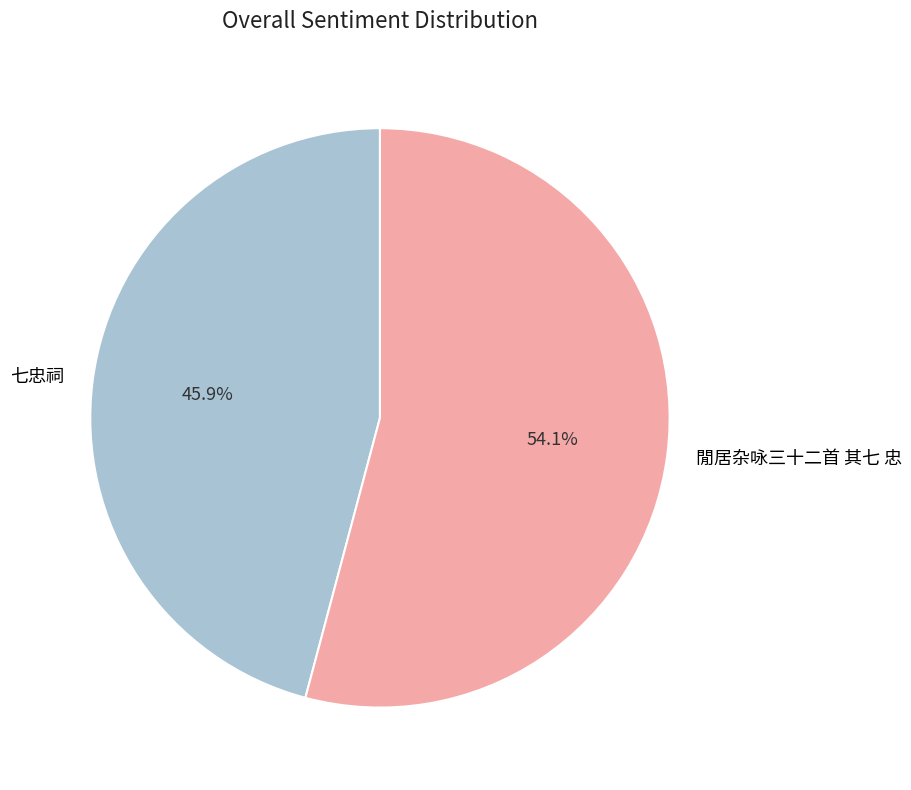

Which category accounts for the majority?

閒居杂咏三十二首 其七 忠